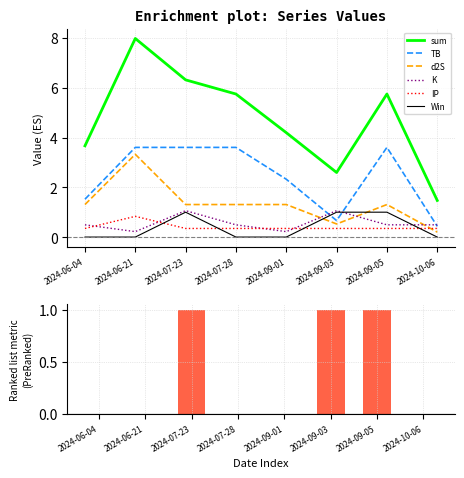

What is the difference between the highest and lowest values at 2024-09-05?

5.4